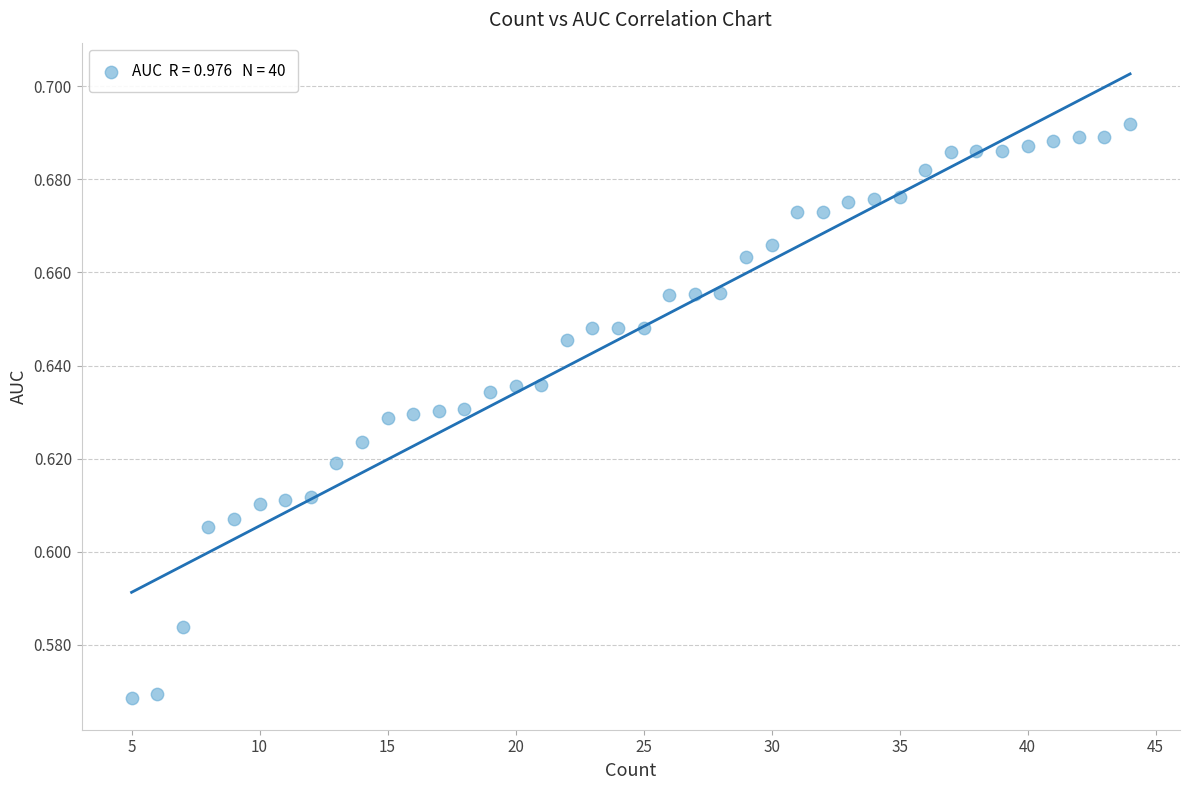

What is the range of X values (max minus min)?

39.0